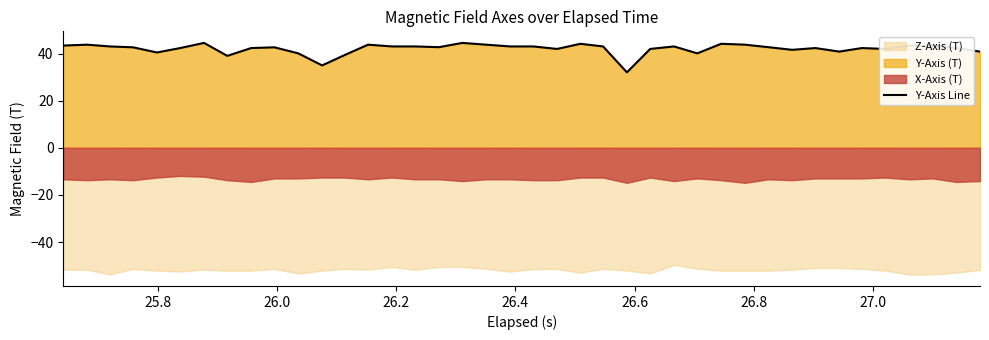

What is the lowest value of the Y-Axis Line series?

32.1